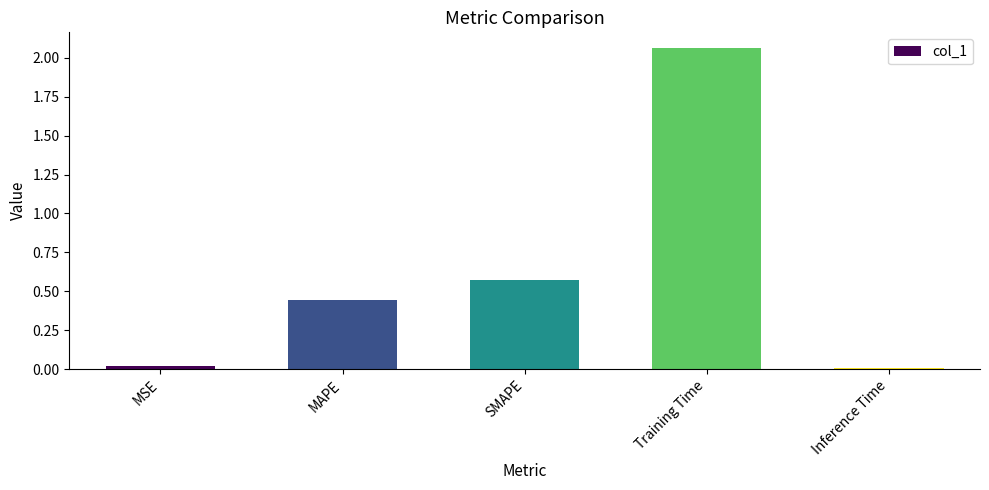

What is the label of the 4th bar from the left?

Training Time